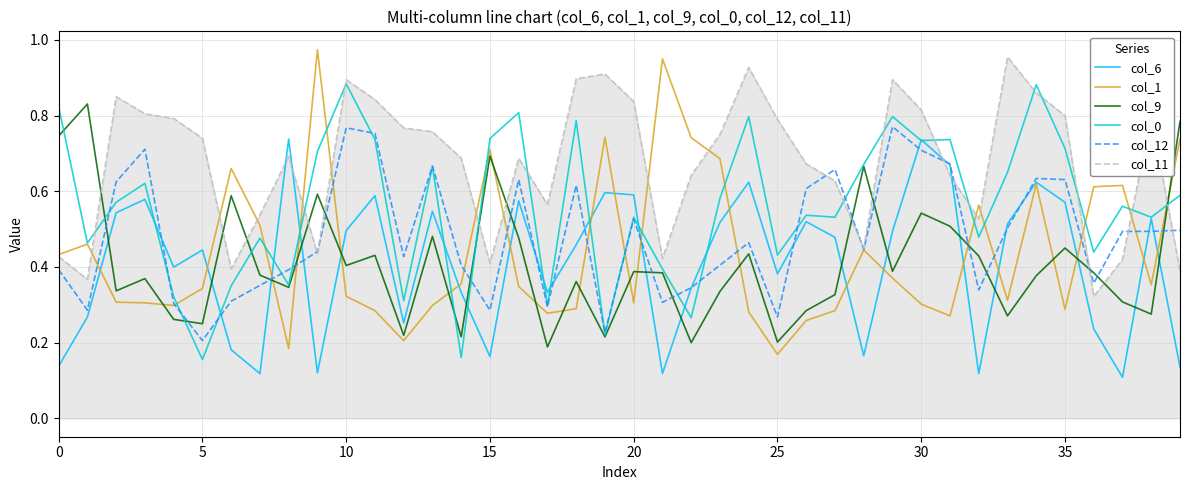

Which series has the largest total across all categories?

col_11